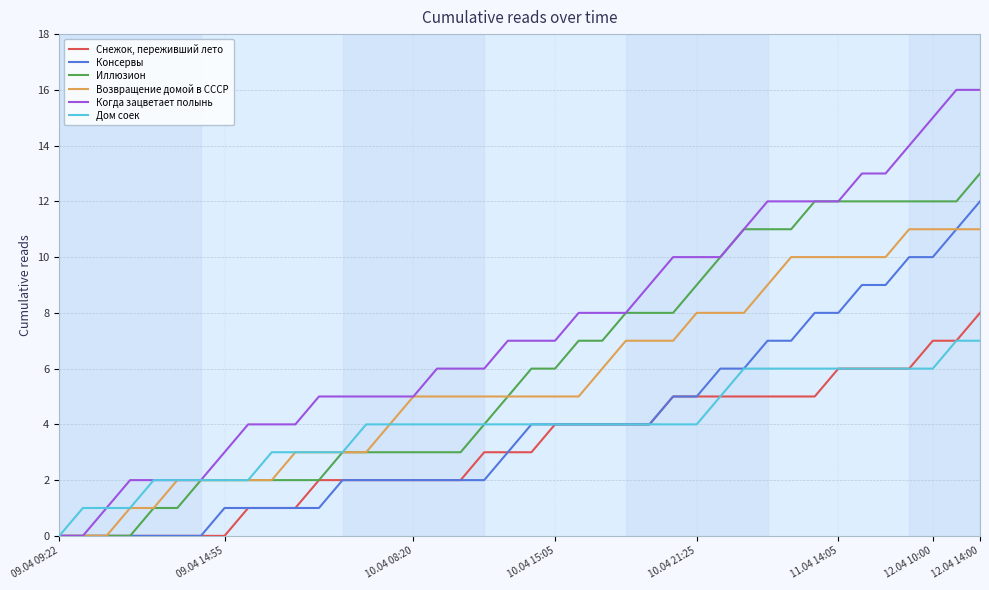

What is the maximum value shown in the chart?

16